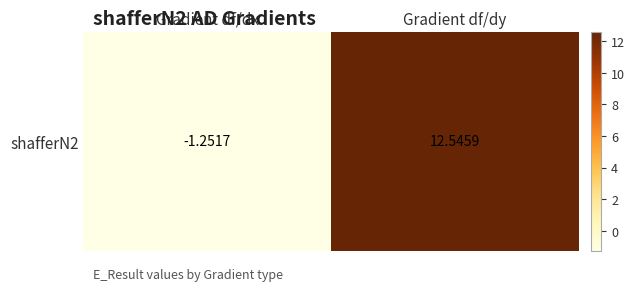

Count the number of categories in the chart.

2